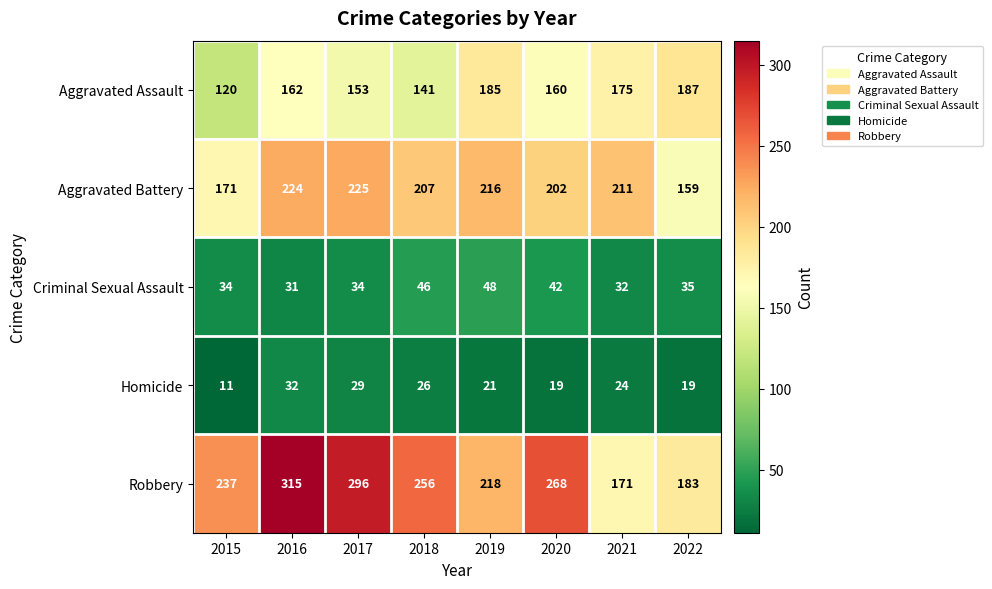

Is the value of Homicide at 2020 greater than the value of Aggravated Battery at 2021?

No